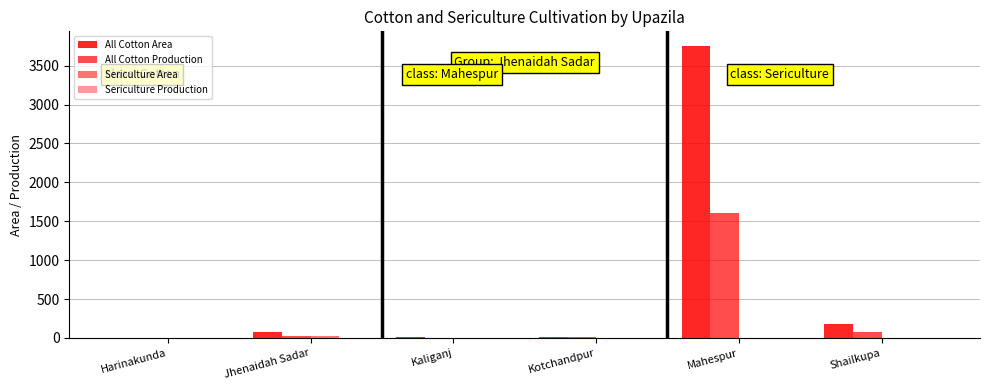

Reading left to right, list all the values displayed in this chart.

All Cotton Area: Harinakunda=0	Jhenaidah Sadar=70	Kaliganj=8	Kotchandpur=12	Mahespur=3754	Shailkupa=175
All Cotton Production: Harinakunda=0	Jhenaidah Sadar=20	Kaliganj=5	Kotchandpur=7	Mahespur=1604	Shailkupa=78
Sericulture Area: Harinakunda=0	Jhenaidah Sadar=24	Kaliganj=0	Kotchandpur=0	Mahespur=0	Shailkupa=0
Sericulture Production: Harinakunda=0	Jhenaidah Sadar=3	Kaliganj=0	Kotchandpur=0	Mahespur=0	Shailkupa=0